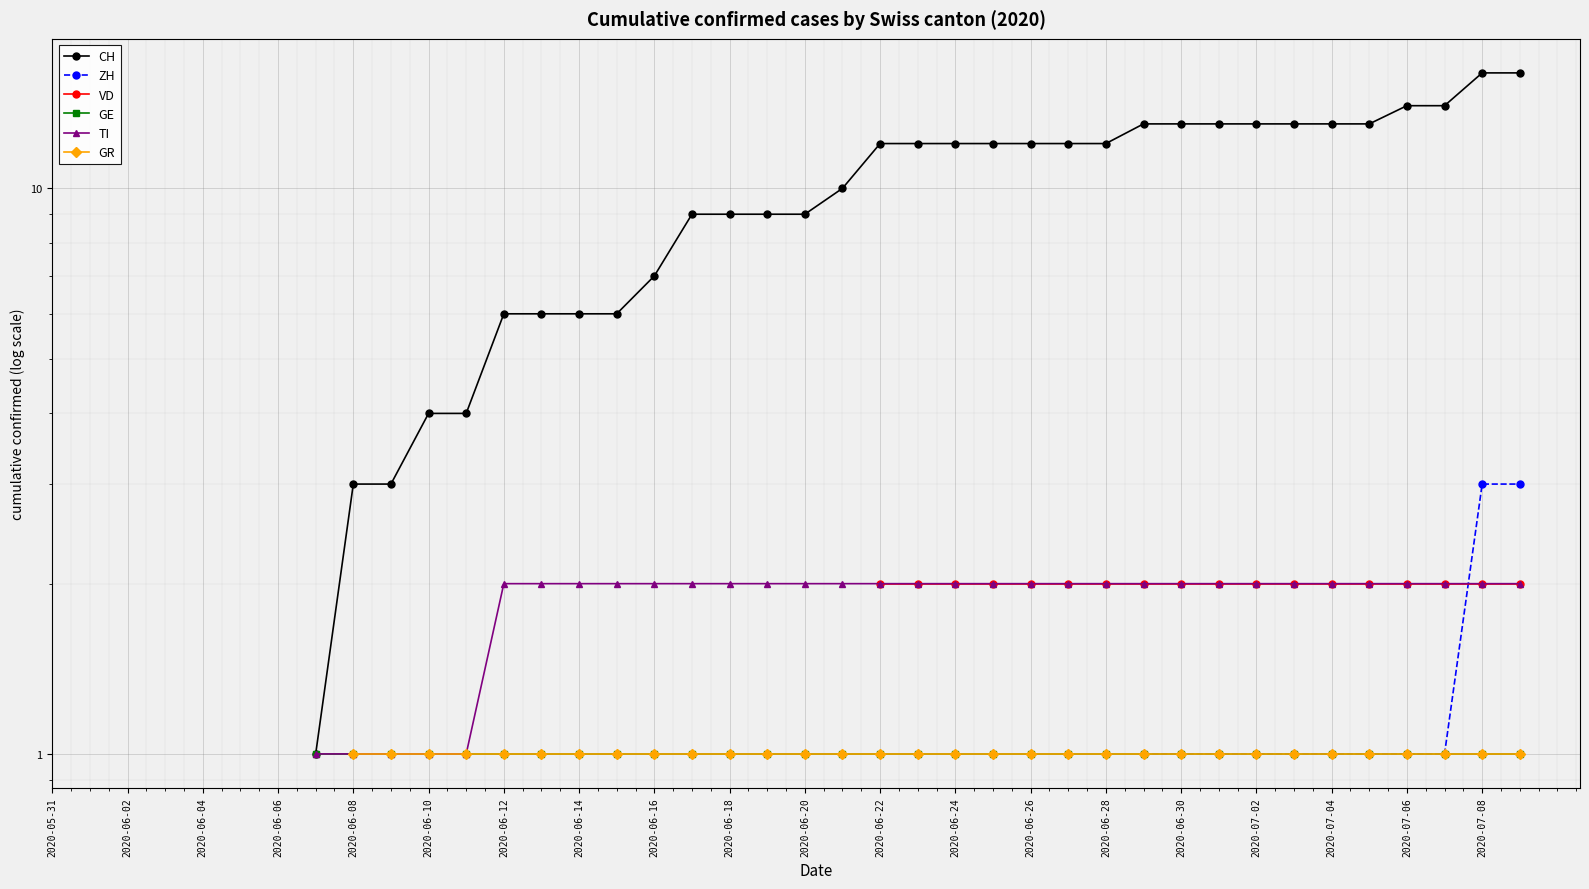

Is it true that GE equals 1.0 at 2020-06-12?

True